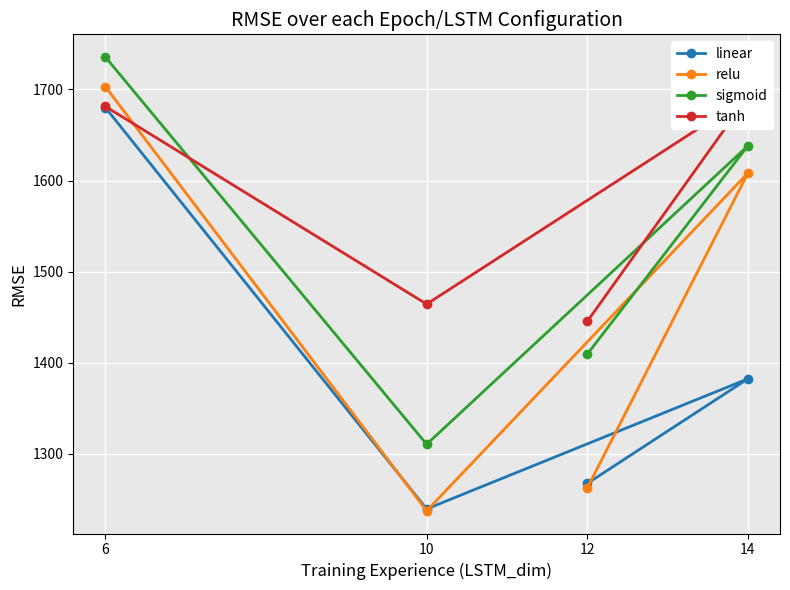

What is the smallest value displayed?

1237.1